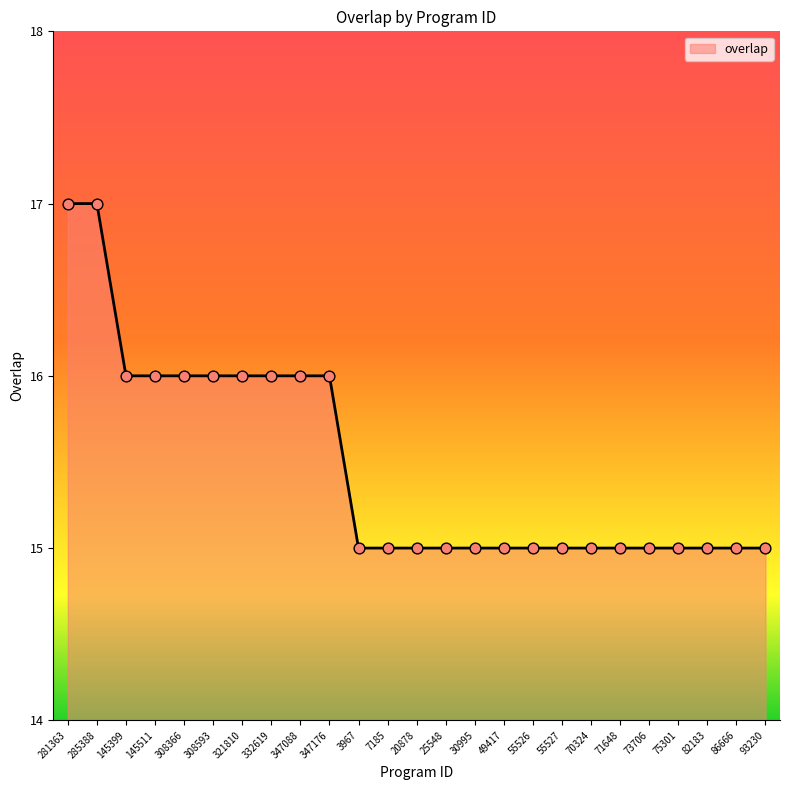

Which has a higher value, 3967 or 308366?

308366